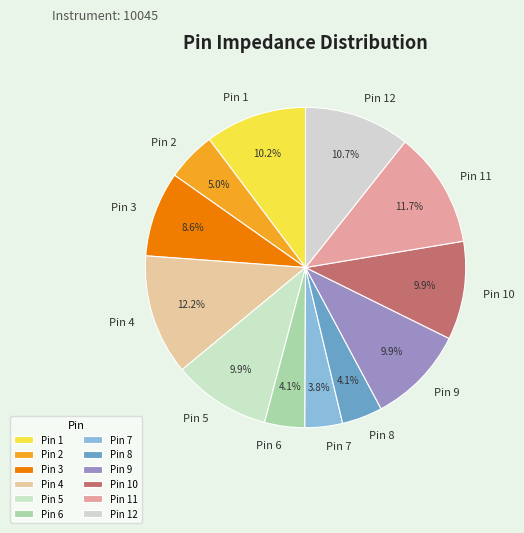

Combined, what portion of the pie is Pin 2 and Pin 4?

17.2%